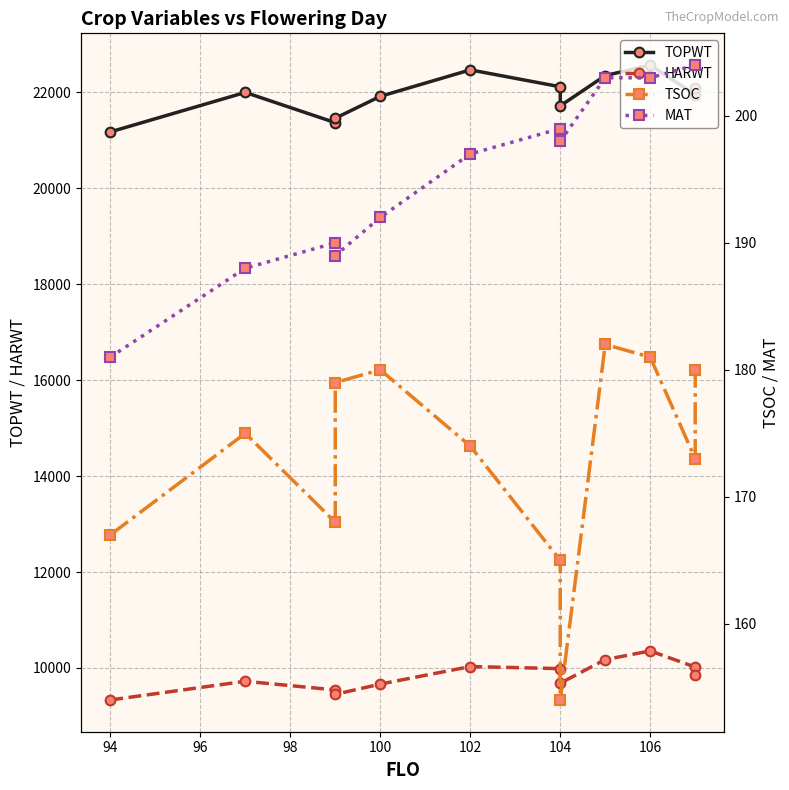

How many lines are shown in the chart?

4